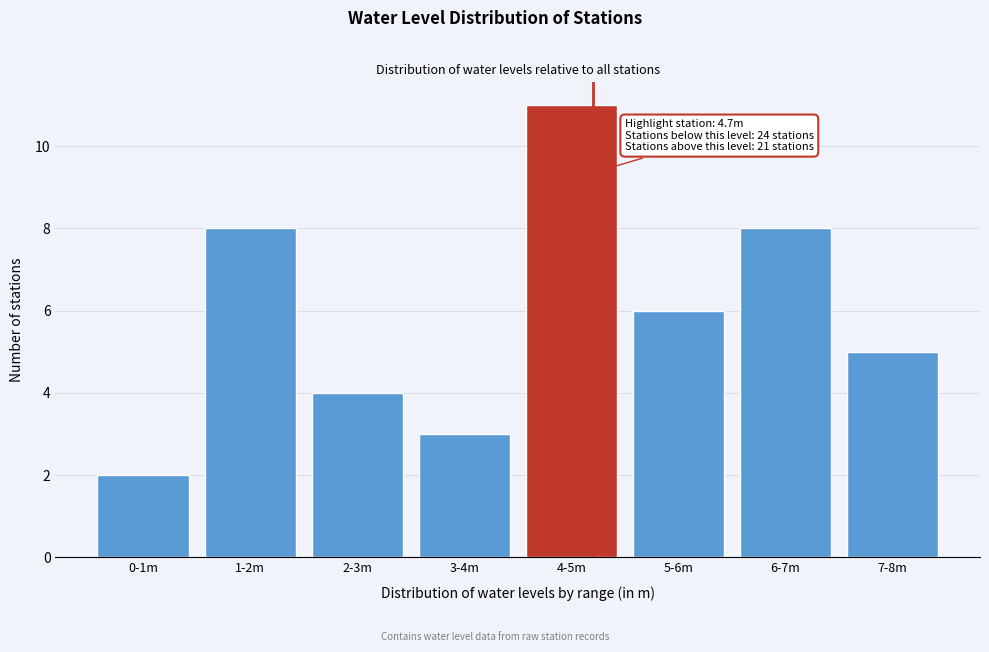

Reading right to left, extract all data points from this chart.

7-8m=5	6-7m=8	5-6m=6	4-5m=11	3-4m=3	2-3m=4	1-2m=8	0-1m=2